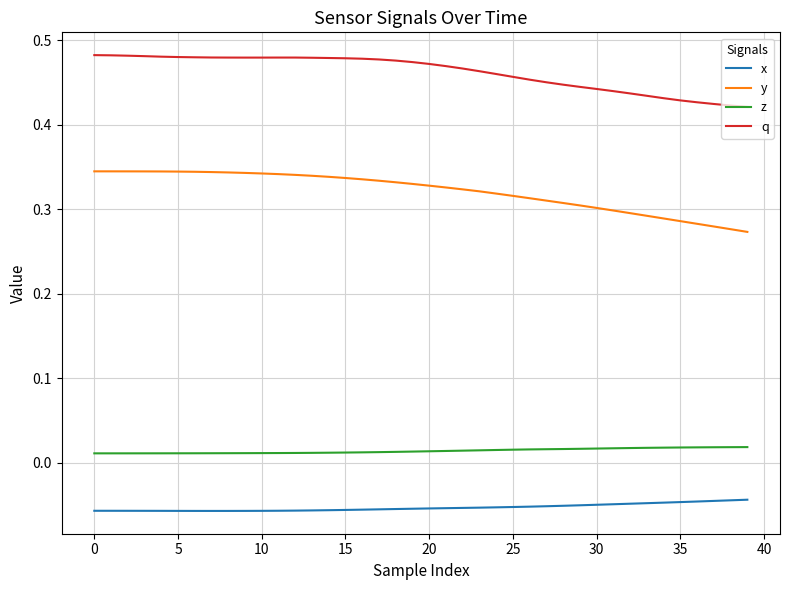

Which series has the largest total across all categories?

q